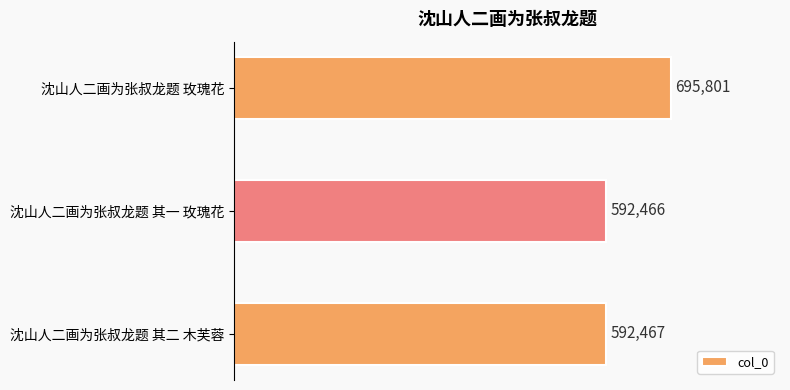

Are the bars horizontal?

Yes